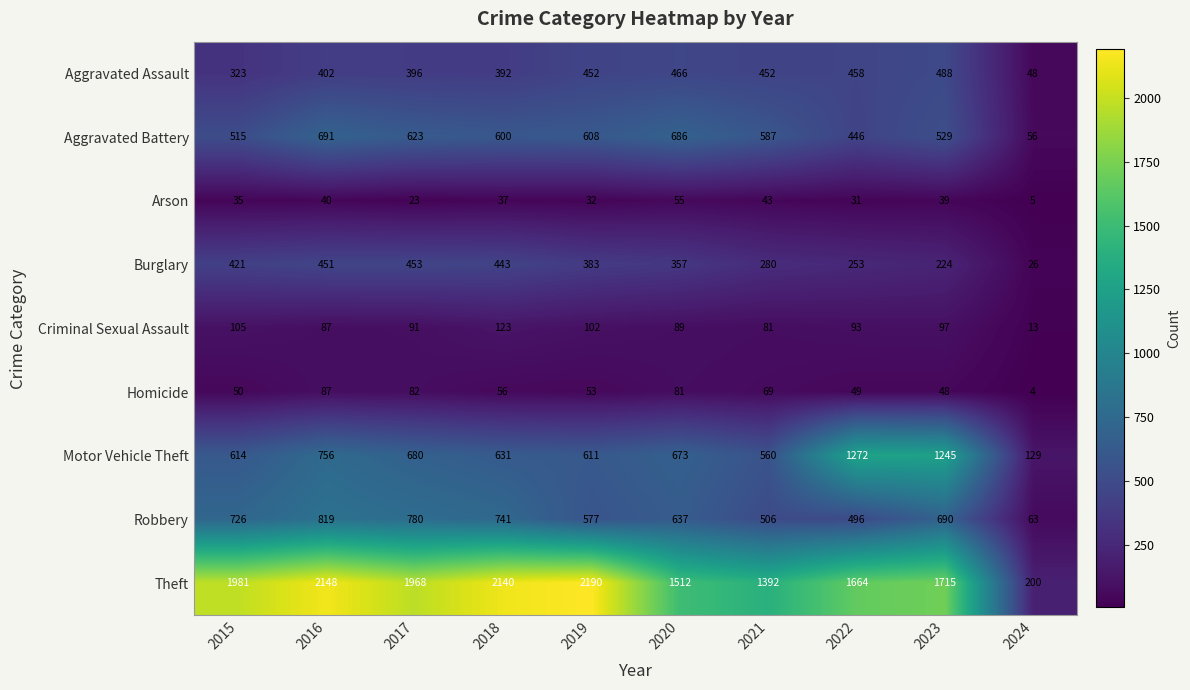

Read the Aggravated Assault value at 2015.

323